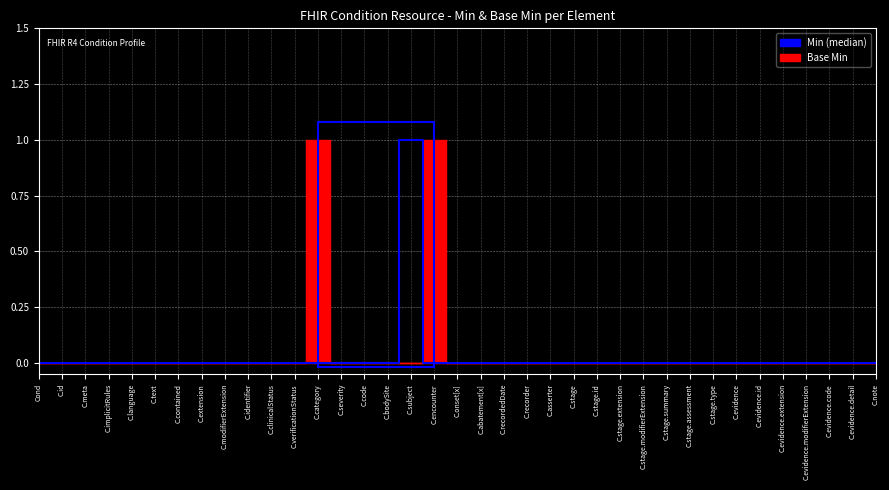

What is the change in value from C.text to C.subject?

+1